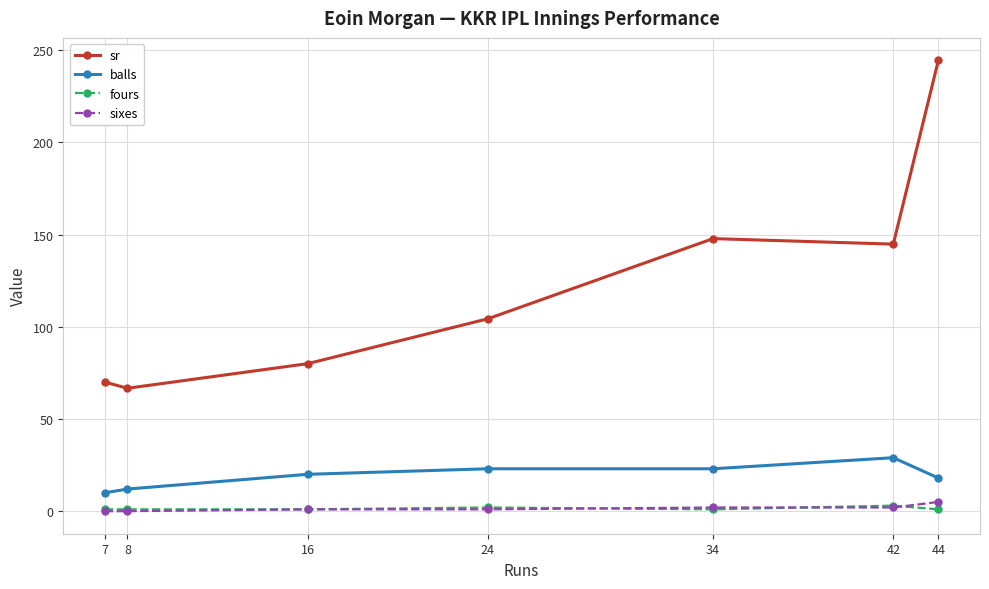

What are all the series names shown in the legend?

sr, balls, fours, sixes